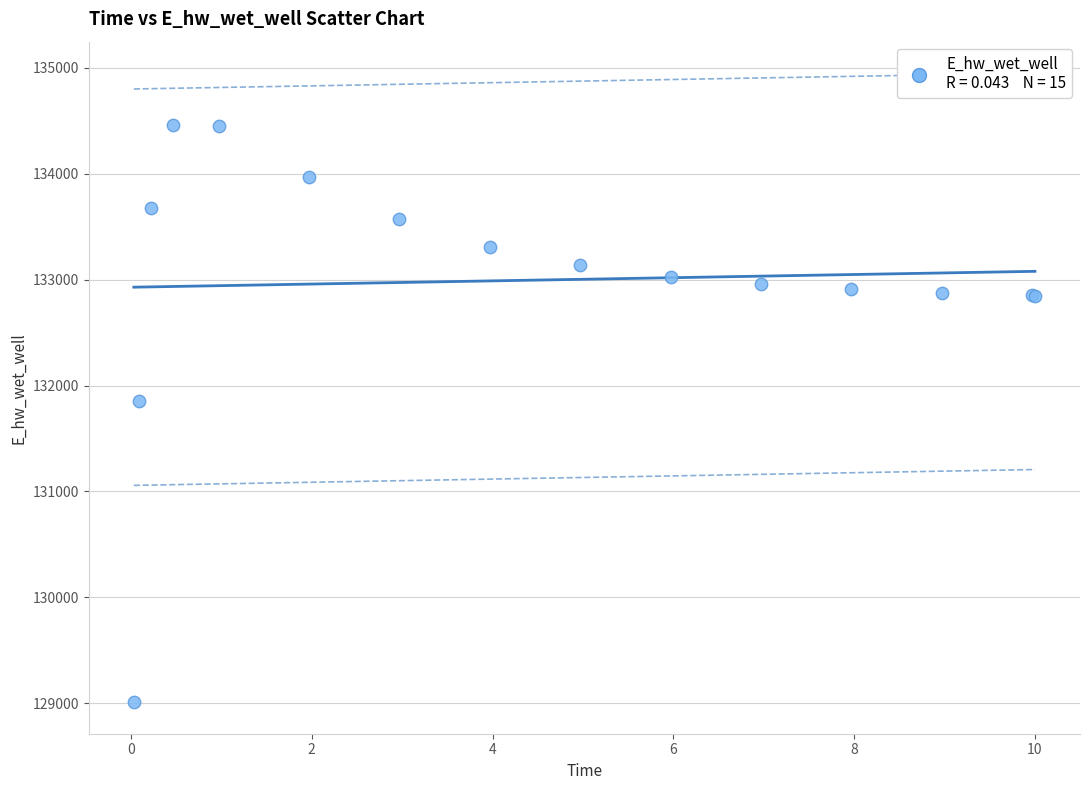

What Y value in the scatter plot is closest to 131735?

131853.6